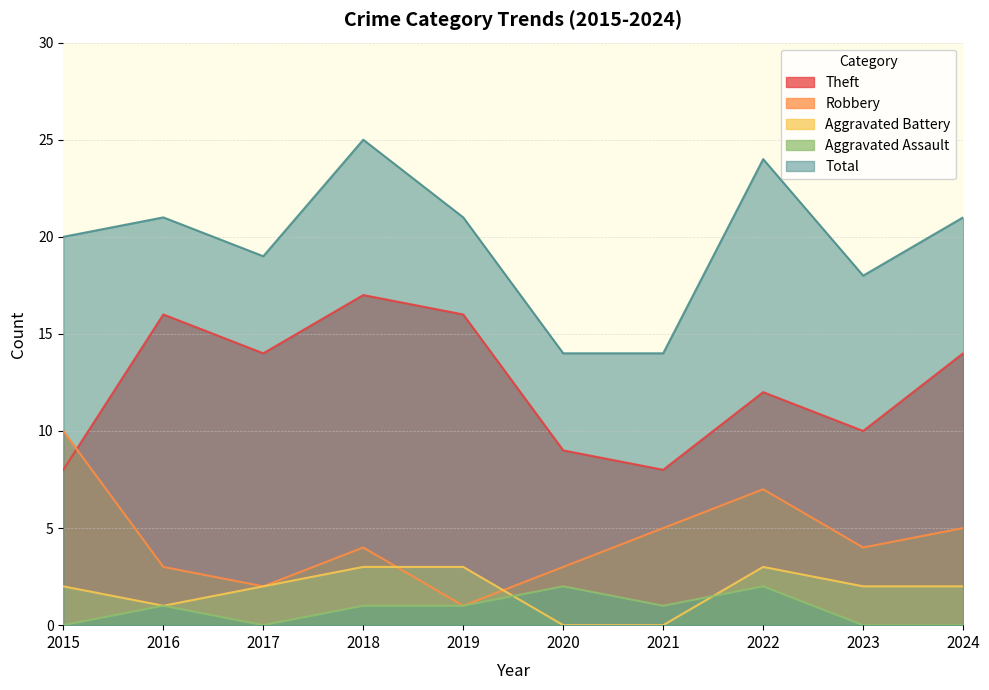

What is the sum of all Aggravated Battery values?

18